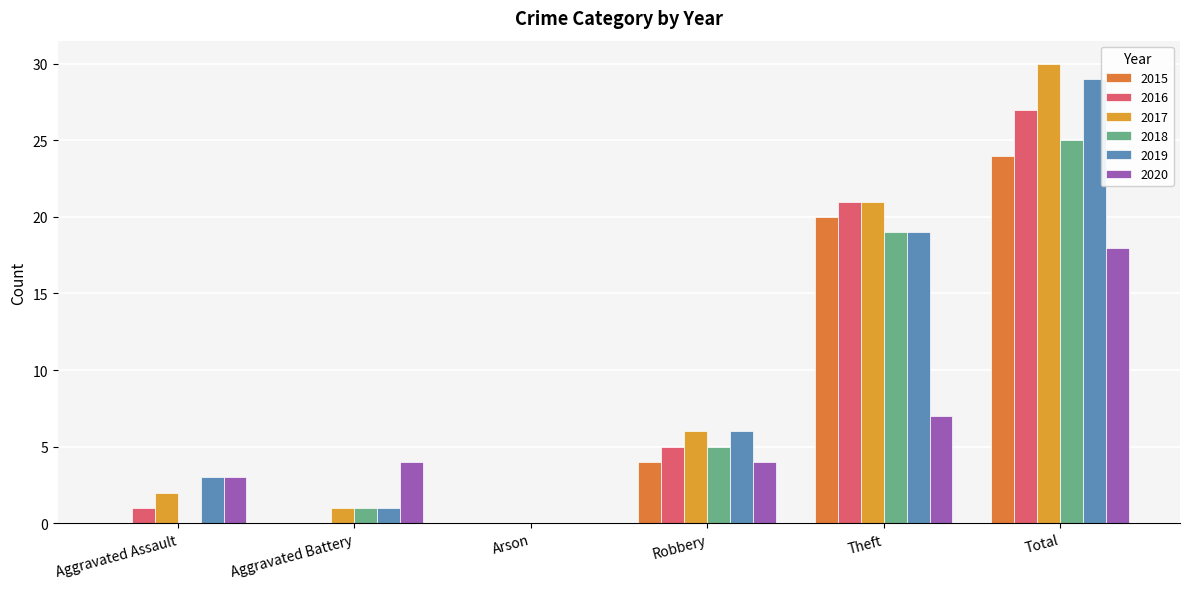

The value of 2017 at Aggravated Assault is 3. True or false?

False